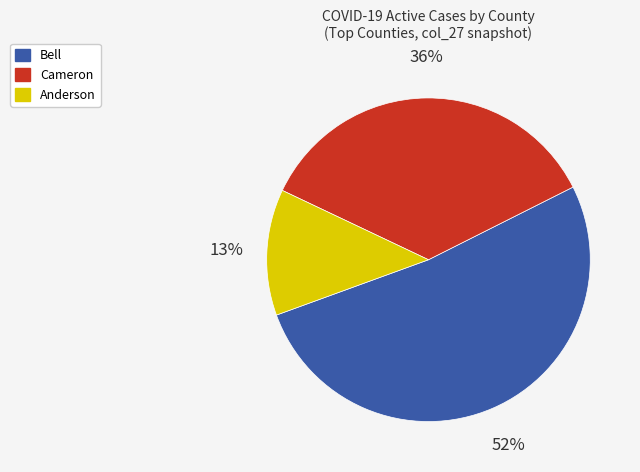

Is there a majority slice in this chart?

Yes